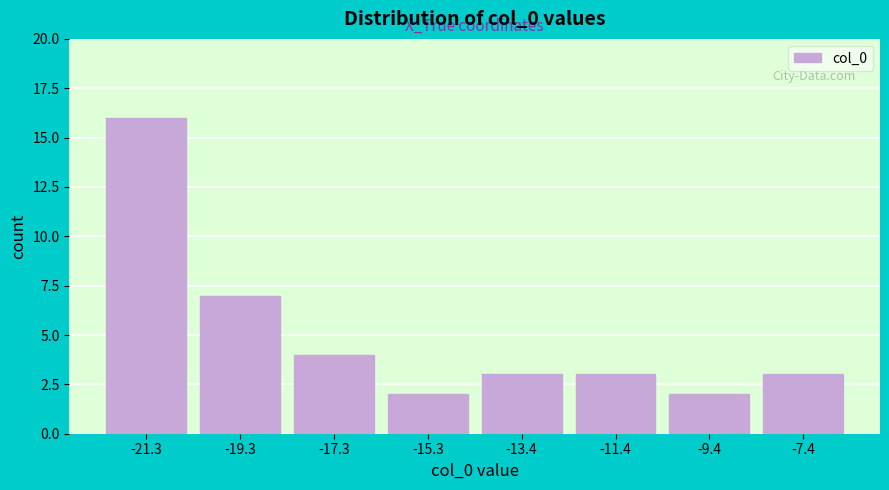

Reading left to right, list every bar in this chart as the range it spans on the x-axis followed by its height. Neither the bar edges nor the heights are printed on the chart, so give them approximately, as read against the axes.

-22.2 to -20.2: 16
-20.2 to -18.4: 7
-18.4 to -16.4: 4
-16.4 to -14.4: 2
-14.4 to -12.4: 3
-12.4 to -10.4: 3
-10.4 to -8.4: 2
-8.4 to -6.4: 3